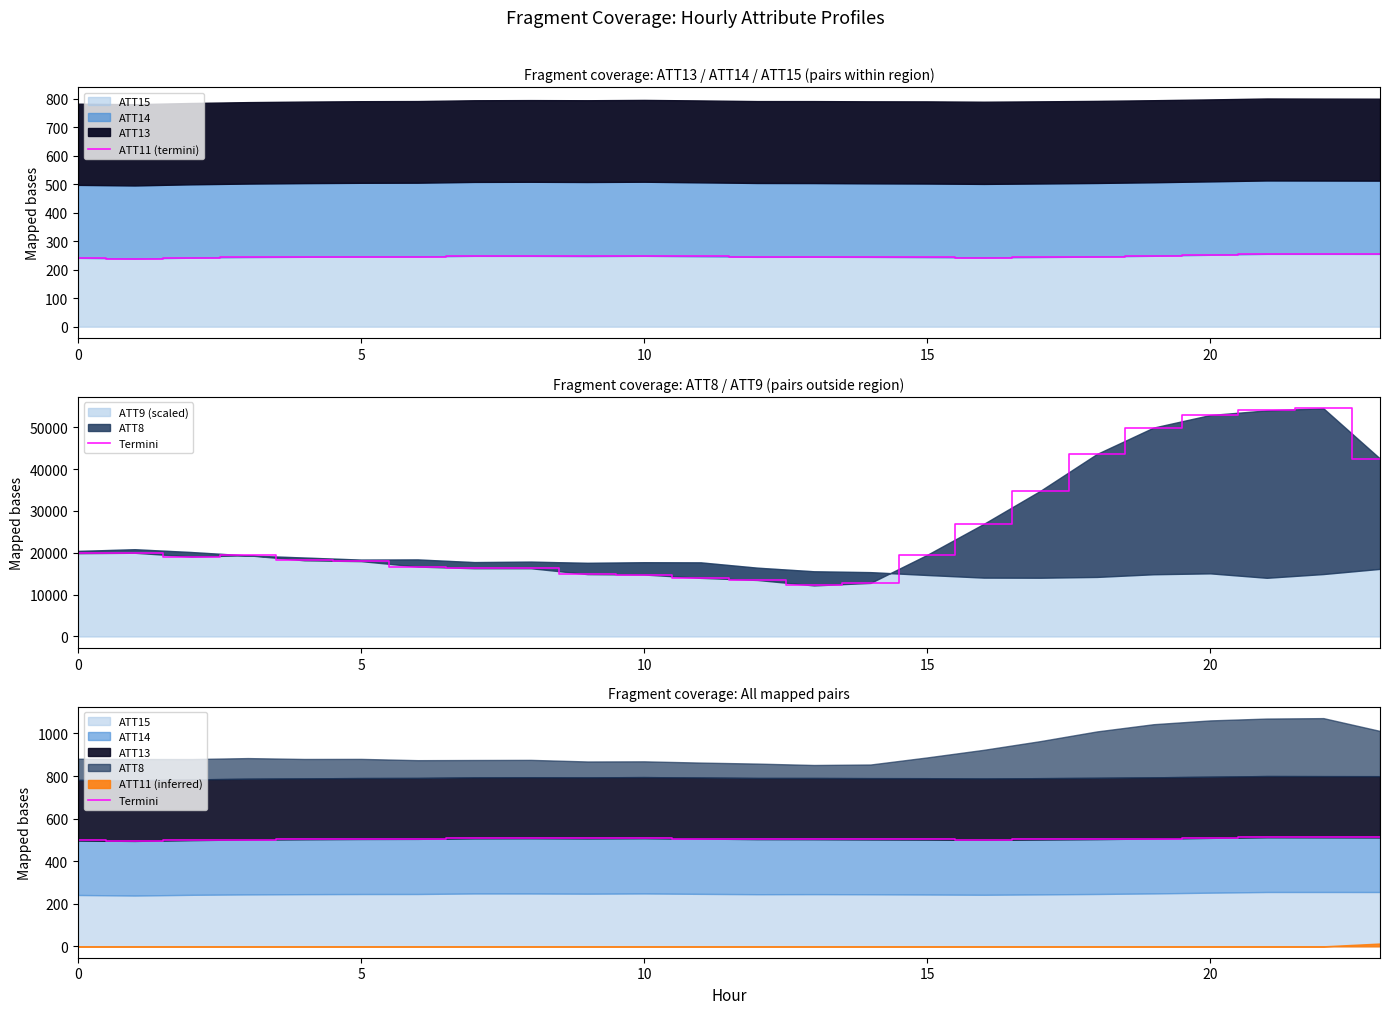

True or false: Termini and ATT11 (termini) cross at least once.

False